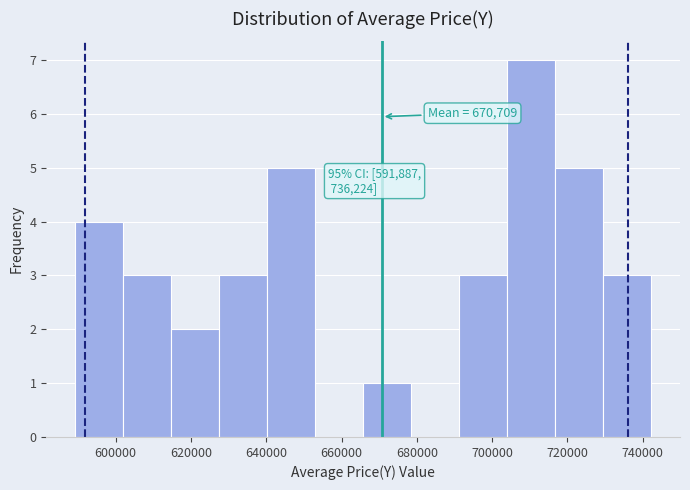

Over which range of the x-axis is the bar tallest?

704000 to 716000